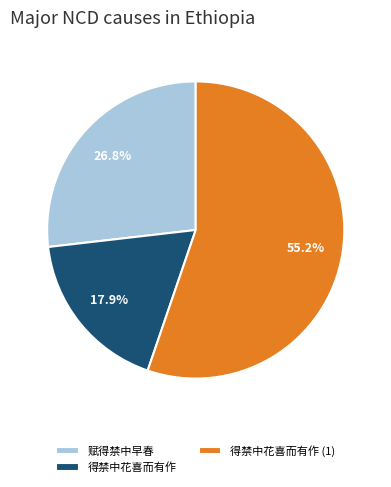

Which has a higher value, 得禁中花喜而有作 (1) or 得禁中花喜而有作?

得禁中花喜而有作 (1)